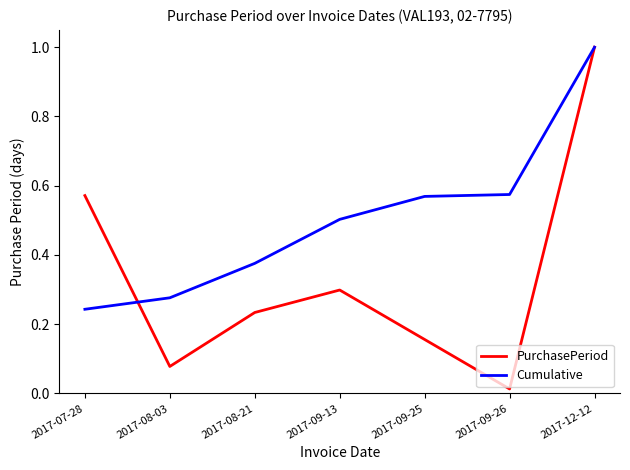

Where is the first local minimum for PurchasePeriod?

2017-08-03